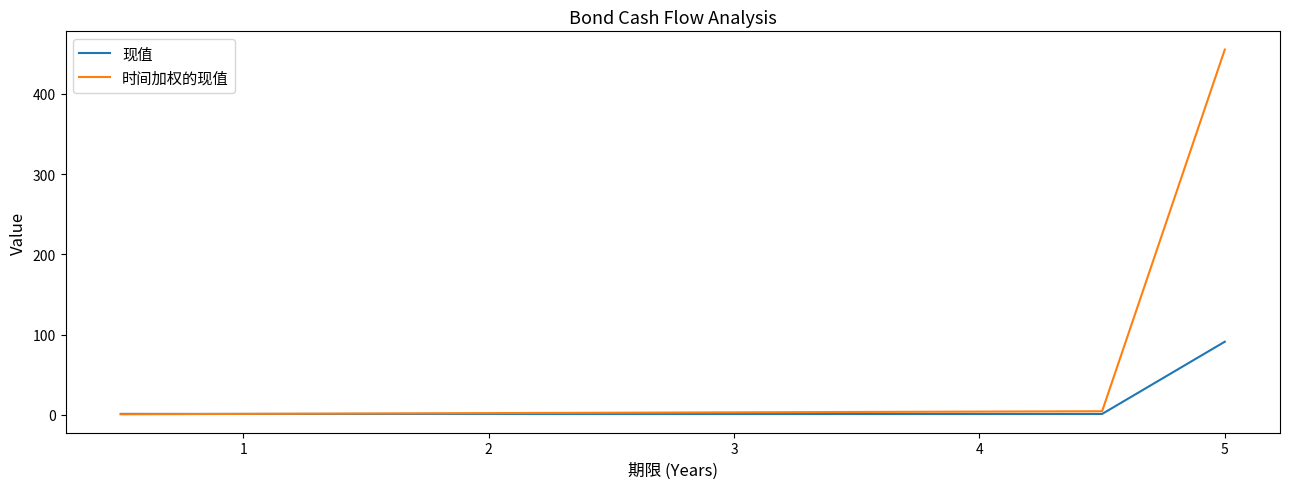

What is the maximum value for 时间加权的现值?

455.4